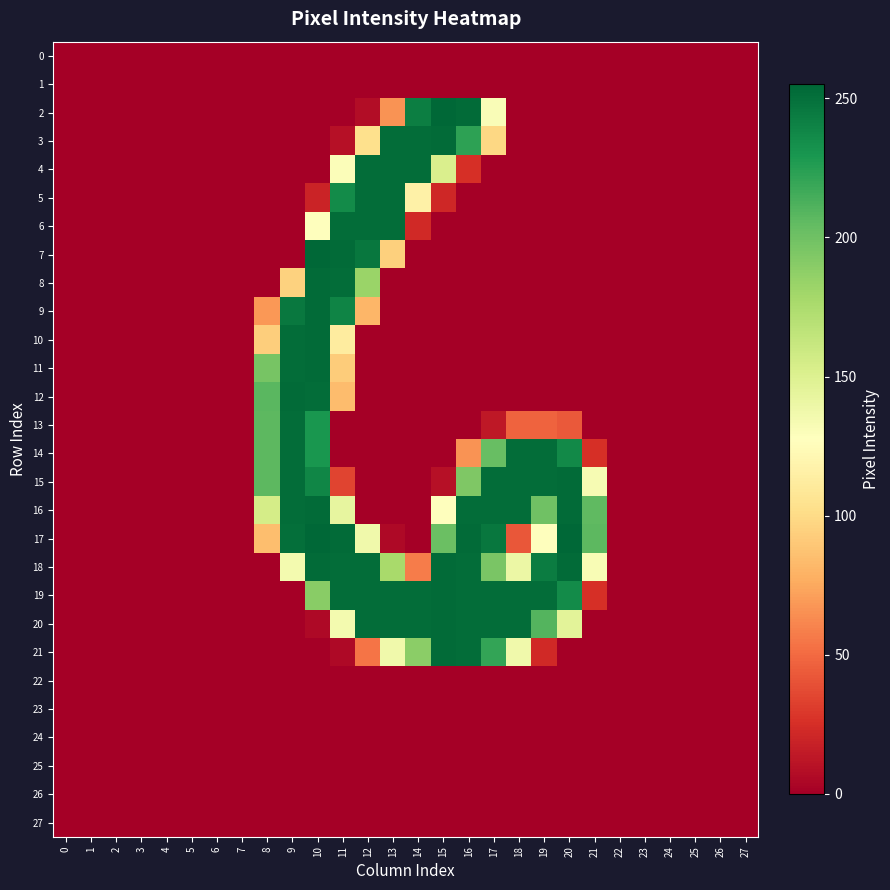

Reading right to left, what are all the values shown in this chart?

0: 27=0	26=0	25=0	24=0	23=0	22=0	21=0	20=0	19=0	18=0	17=0	16=0	15=0	14=0	13=0	12=0	11=0	10=0	9=0	8=0	7=0	6=0	5=0	4=0	3=0	2=0	1=0	0=0
1: 27=0	26=0	25=0	24=0	23=0	22=0	21=0	20=0	19=0	18=0	17=0	16=0	15=0	14=0	13=0	12=0	11=0	10=0	9=0	8=0	7=0	6=0	5=0	4=0	3=0	2=0	1=0	0=0
2: 27=0	26=0	25=0	24=0	23=0	22=0	21=0	20=0	19=0	18=0	17=131	16=253	15=255	14=243	13=66	12=7	11=0	10=0	9=0	8=0	7=0	6=0	5=0	4=0	3=0	2=0	1=0	0=0
3: 27=0	26=0	25=0	24=0	23=0	22=0	21=0	20=0	19=0	18=0	17=98	16=223	15=253	14=252	13=252	12=103	11=9	10=0	9=0	8=0	7=0	6=0	5=0	4=0	3=0	2=0	1=0	0=0
4: 27=0	26=0	25=0	24=0	23=0	22=0	21=0	20=0	19=0	18=0	17=0	16=25	15=152	14=252	13=252	12=252	11=130	10=0	9=0	8=0	7=0	6=0	5=0	4=0	3=0	2=0	1=0	0=0
5: 27=0	26=0	25=0	24=0	23=0	22=0	21=0	20=0	19=0	18=0	17=0	16=0	15=21	14=116	13=252	12=252	11=236	10=19	9=0	8=0	7=0	6=0	5=0	4=0	3=0	2=0	1=0	0=0
6: 27=0	26=0	25=0	24=0	23=0	22=0	21=0	20=0	19=0	18=0	17=0	16=0	15=0	14=22	13=252	12=252	11=252	10=128	9=0	8=0	7=0	6=0	5=0	4=0	3=0	2=0	1=0	0=0
7: 27=0	26=0	25=0	24=0	23=0	22=0	21=0	20=0	19=0	18=0	17=0	16=0	15=0	14=0	13=94	12=247	11=253	10=255	9=0	8=0	7=0	6=0	5=0	4=0	3=0	2=0	1=0	0=0
8: 27=0	26=0	25=0	24=0	23=0	22=0	21=0	20=0	19=0	18=0	17=0	16=0	15=0	14=0	13=0	12=183	11=252	10=253	9=95	8=0	7=0	6=0	5=0	4=0	3=0	2=0	1=0	0=0
9: 27=0	26=0	25=0	24=0	23=0	22=0	21=0	20=0	19=0	18=0	17=0	16=0	15=0	14=0	13=0	12=81	11=240	10=253	9=246	8=68	7=0	6=0	5=0	4=0	3=0	2=0	1=0	0=0
10: 27=0	26=0	25=0	24=0	23=0	22=0	21=0	20=0	19=0	18=0	17=0	16=0	15=0	14=0	13=0	12=0	11=112	10=253	9=252	8=93	7=0	6=0	5=0	4=0	3=0	2=0	1=0	0=0
11: 27=0	26=0	25=0	24=0	23=0	22=0	21=0	20=0	19=0	18=0	17=0	16=0	15=0	14=0	13=0	12=0	11=92	10=253	9=252	8=197	7=0	6=0	5=0	4=0	3=0	2=0	1=0	0=0
12: 27=0	26=0	25=0	24=0	23=0	22=0	21=0	20=0	19=0	18=0	17=0	16=0	15=0	14=0	13=0	12=0	11=84	10=252	9=253	8=208	7=0	6=0	5=0	4=0	3=0	2=0	1=0	0=0
13: 27=0	26=0	25=0	24=0	23=0	22=0	21=0	20=43	19=47	18=47	17=13	16=0	15=0	14=0	13=0	12=0	11=0	10=230	9=252	8=207	7=0	6=0	5=0	4=0	3=0	2=0	1=0	0=0
14: 27=0	26=0	25=0	24=0	23=0	22=0	21=25	20=237	19=252	18=252	17=203	16=66	15=0	14=0	13=0	12=0	11=0	10=230	9=252	8=207	7=0	6=0	5=0	4=0	3=0	2=0	1=0	0=0
15: 27=0	26=0	25=0	24=0	23=0	22=0	21=133	20=253	19=252	18=252	17=252	16=194	15=9	14=0	13=0	12=0	11=34	10=239	9=252	8=207	7=0	6=0	5=0	4=0	3=0	2=0	1=0	0=0
16: 27=0	26=0	25=0	24=0	23=0	22=0	21=206	20=253	19=200	18=252	17=252	16=252	15=128	14=0	13=0	12=0	11=143	10=253	9=252	8=155	7=0	6=0	5=0	4=0	3=0	2=0	1=0	0=0
17: 27=0	26=0	25=0	24=0	23=0	22=0	21=207	20=255	19=127	18=42	17=247	16=253	15=202	14=0	13=5	12=137	11=253	10=255	9=251	8=85	7=0	6=0	5=0	4=0	3=0	2=0	1=0	0=0
18: 27=0	26=0	25=0	24=0	23=0	22=0	21=132	20=253	19=244	18=140	17=196	16=252	15=253	14=57	13=177	12=252	11=252	10=253	9=135	8=0	7=0	6=0	5=0	4=0	3=0	2=0	1=0	0=0
19: 27=0	26=0	25=0	24=0	23=0	22=0	21=25	20=236	19=252	18=252	17=252	16=252	15=253	14=252	13=252	12=252	11=252	10=190	9=0	8=0	7=0	6=0	5=0	4=0	3=0	2=0	1=0	0=0
20: 27=0	26=0	25=0	24=0	23=0	22=0	21=0	20=146	19=210	18=252	17=252	16=252	15=253	14=252	13=252	12=252	11=135	10=5	9=0	8=0	7=0	6=0	5=0	4=0	3=0	2=0	1=0	0=0
21: 27=0	26=0	25=0	24=0	23=0	22=0	21=0	20=0	19=22	18=137	17=221	16=252	15=253	14=189	13=137	12=54	11=5	10=0	9=0	8=0	7=0	6=0	5=0	4=0	3=0	2=0	1=0	0=0
22: 27=0	26=0	25=0	24=0	23=0	22=0	21=0	20=0	19=0	18=0	17=0	16=0	15=0	14=0	13=0	12=0	11=0	10=0	9=0	8=0	7=0	6=0	5=0	4=0	3=0	2=0	1=0	0=0
23: 27=0	26=0	25=0	24=0	23=0	22=0	21=0	20=0	19=0	18=0	17=0	16=0	15=0	14=0	13=0	12=0	11=0	10=0	9=0	8=0	7=0	6=0	5=0	4=0	3=0	2=0	1=0	0=0
24: 27=0	26=0	25=0	24=0	23=0	22=0	21=0	20=0	19=0	18=0	17=0	16=0	15=0	14=0	13=0	12=0	11=0	10=0	9=0	8=0	7=0	6=0	5=0	4=0	3=0	2=0	1=0	0=0
25: 27=0	26=0	25=0	24=0	23=0	22=0	21=0	20=0	19=0	18=0	17=0	16=0	15=0	14=0	13=0	12=0	11=0	10=0	9=0	8=0	7=0	6=0	5=0	4=0	3=0	2=0	1=0	0=0
26: 27=0	26=0	25=0	24=0	23=0	22=0	21=0	20=0	19=0	18=0	17=0	16=0	15=0	14=0	13=0	12=0	11=0	10=0	9=0	8=0	7=0	6=0	5=0	4=0	3=0	2=0	1=0	0=0
27: 27=0	26=0	25=0	24=0	23=0	22=0	21=0	20=0	19=0	18=0	17=0	16=0	15=0	14=0	13=0	12=0	11=0	10=0	9=0	8=0	7=0	6=0	5=0	4=0	3=0	2=0	1=0	0=0